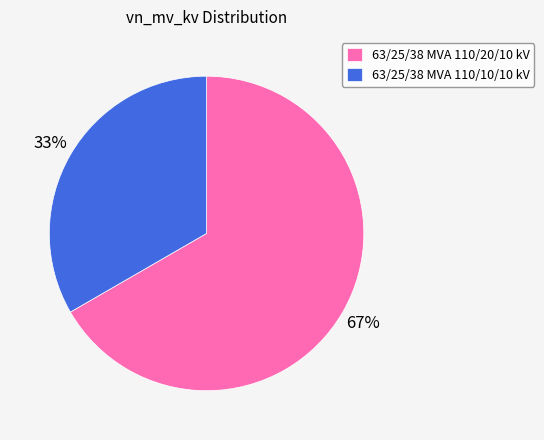

To the nearest percent, what is the average slice percentage?

50%